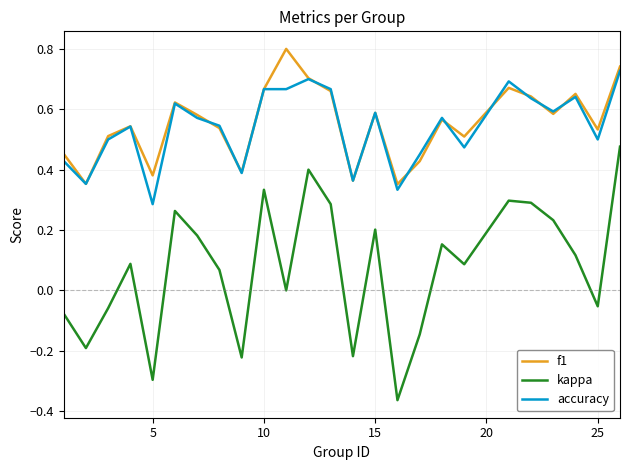

Which series has the widest spread of values?

kappa